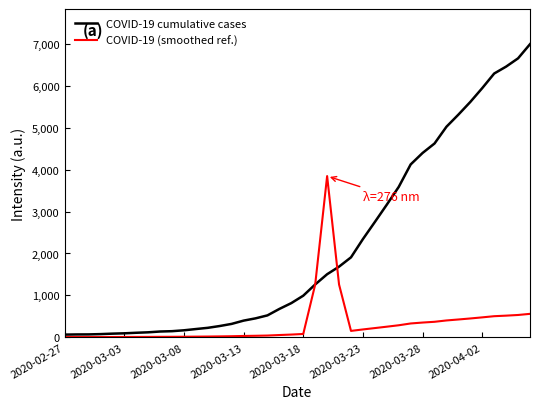

What is the maximum value shown in the chart?

6995.0